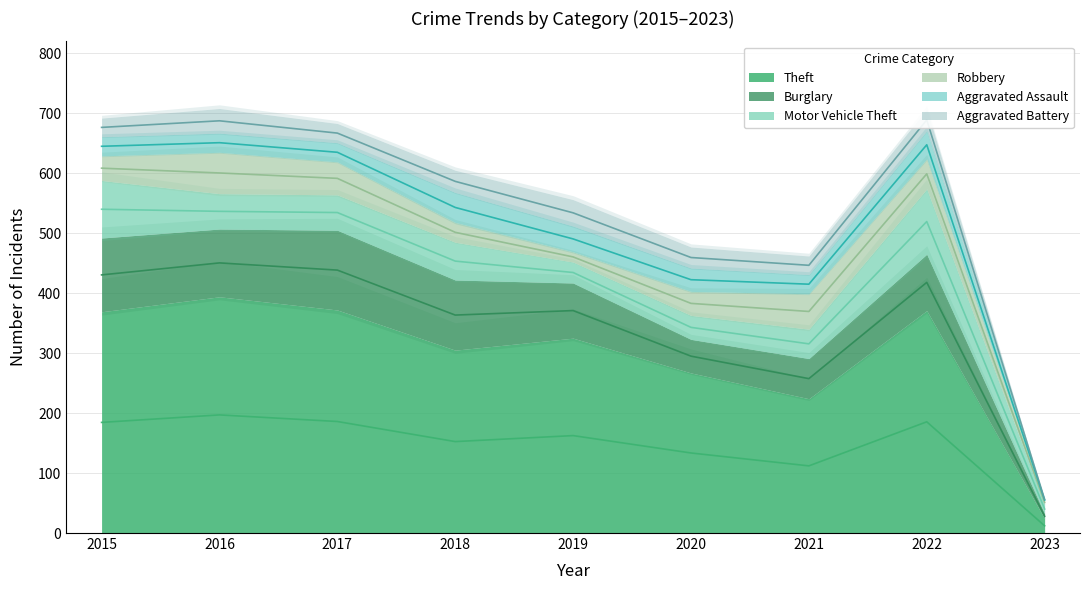

After their last crossing, which series has the higher values: Aggravated Battery or Robbery?

Robbery